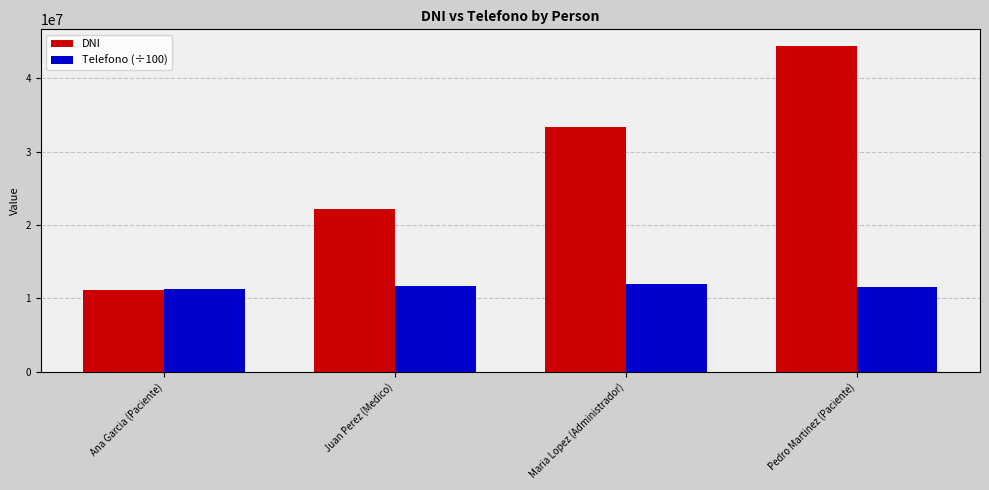

True or false: Telefono (÷100) has a value of 11998877.7 at Maria Lopez (Administrador).

True